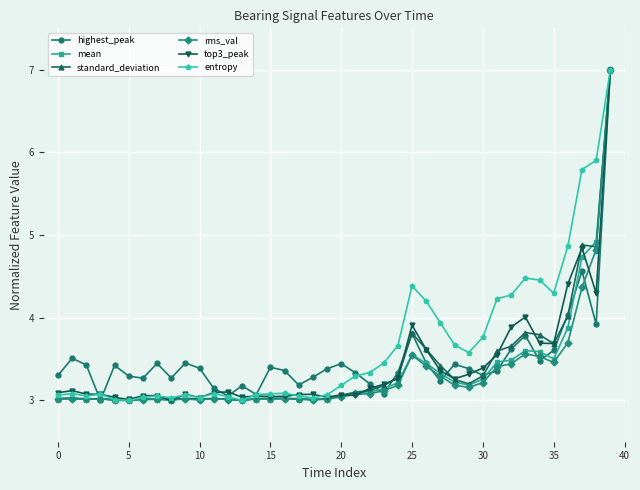

True or false: mean has more than 2 interior local peaks.

True